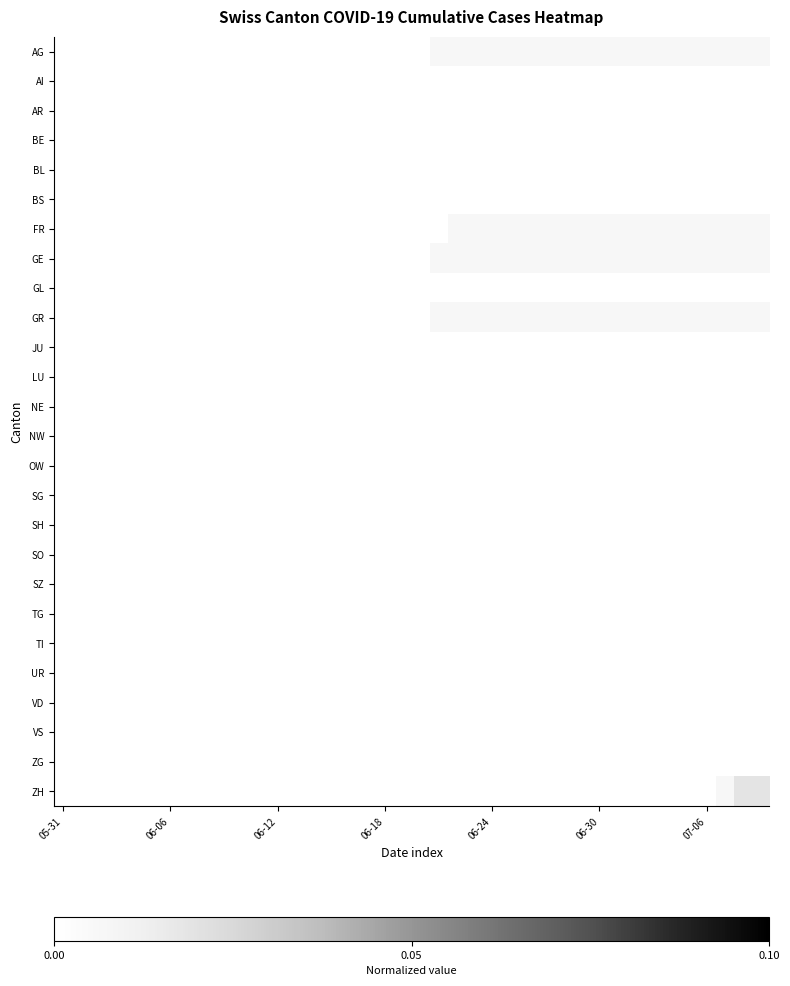

Count the number of categories in the chart.

40